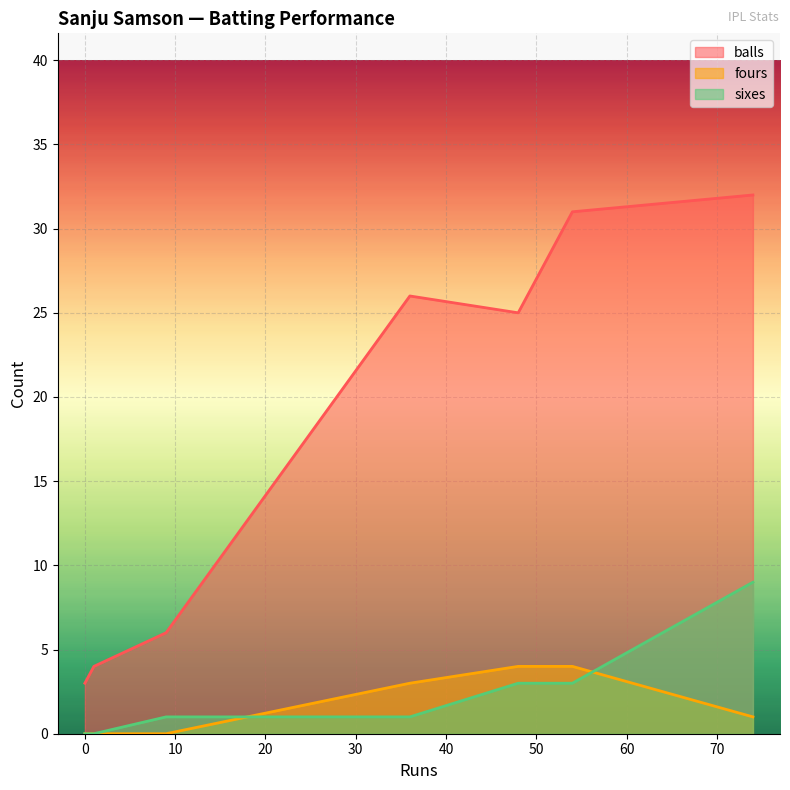

Rank the series by their maximum value, from lowest to highest.

fours, sixes, balls